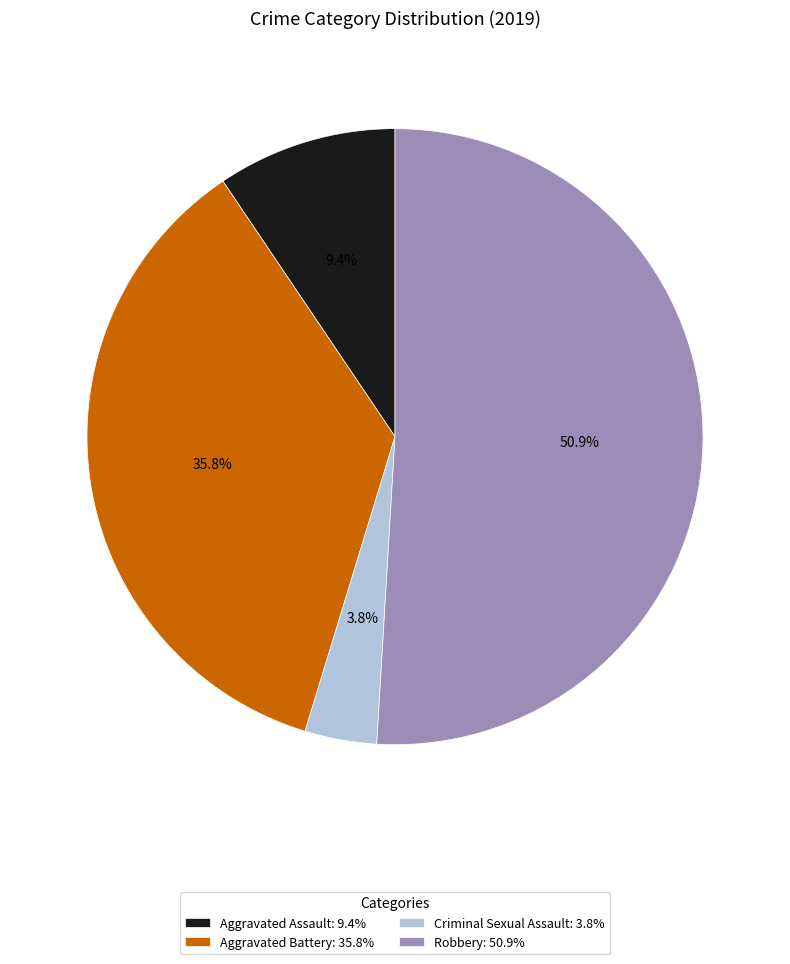

Is the sum of Robbery and Aggravated Assault greater than half?

Yes